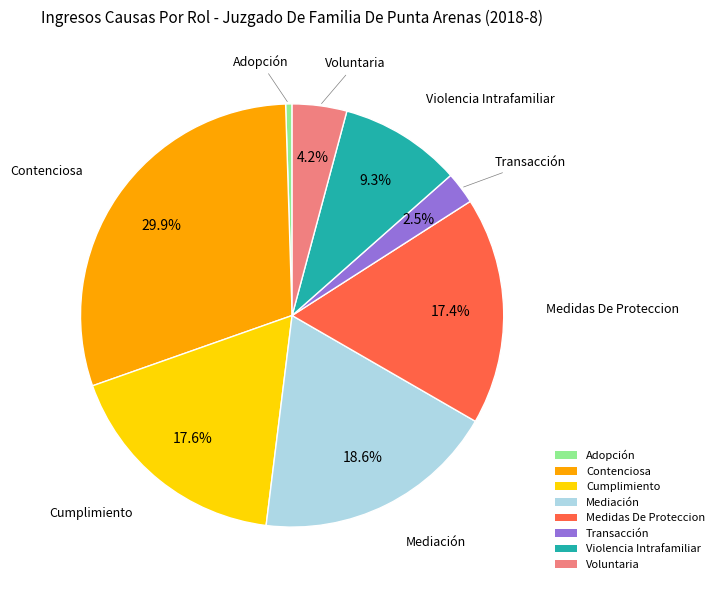

Which category has the smallest portion of the pie?

Adopción